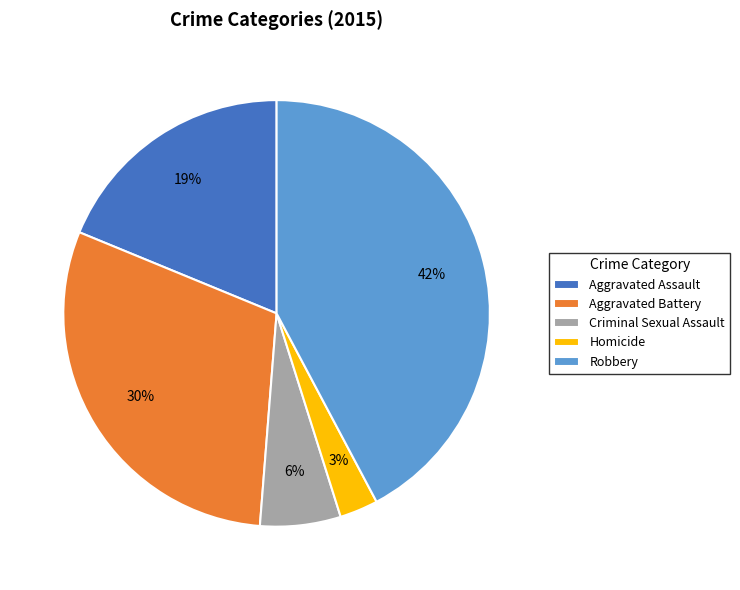

Which category has the smallest portion of the pie?

Homicide